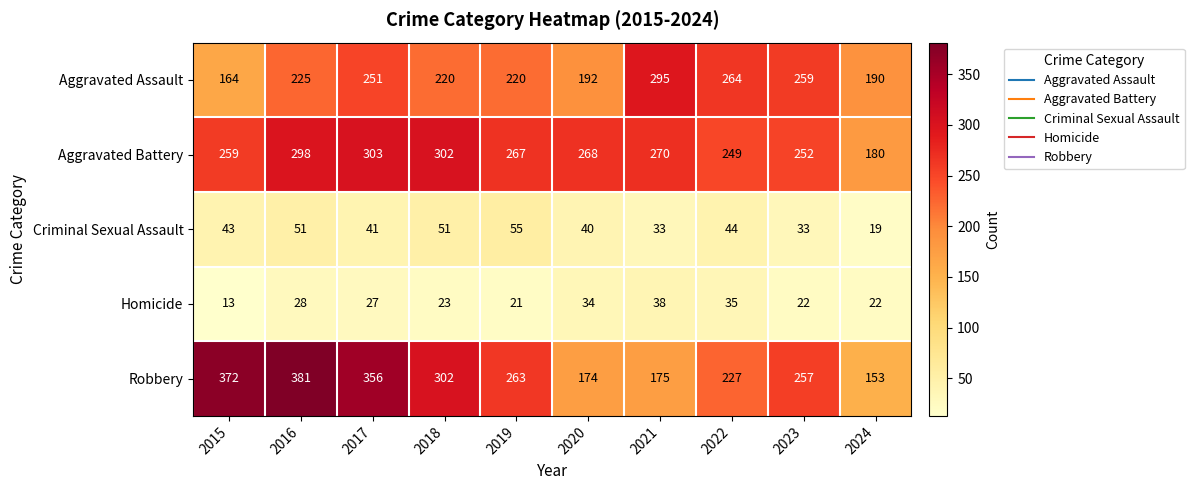

Rank the series by their maximum value, from highest to lowest.

Robbery, Aggravated Battery, Aggravated Assault, Criminal Sexual Assault, Homicide